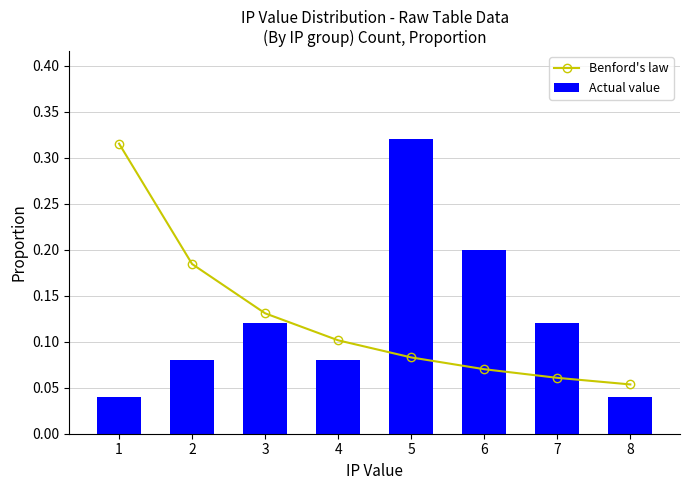

The value of Benford's law at 7 is 0.0. True or false?

False